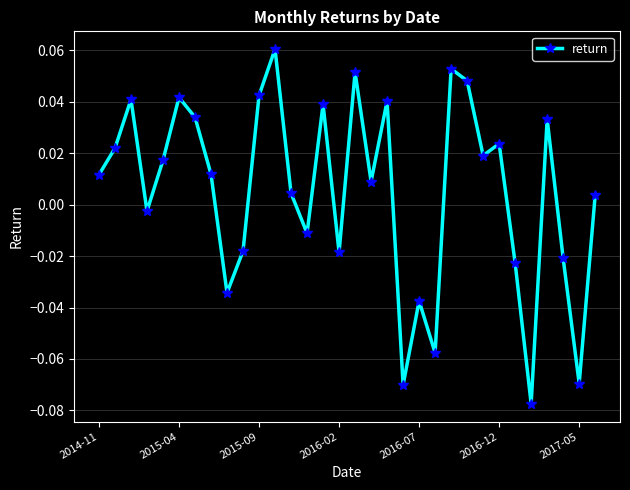

How many points are higher than both their immediate neighbors (excluding endpoints)?

10